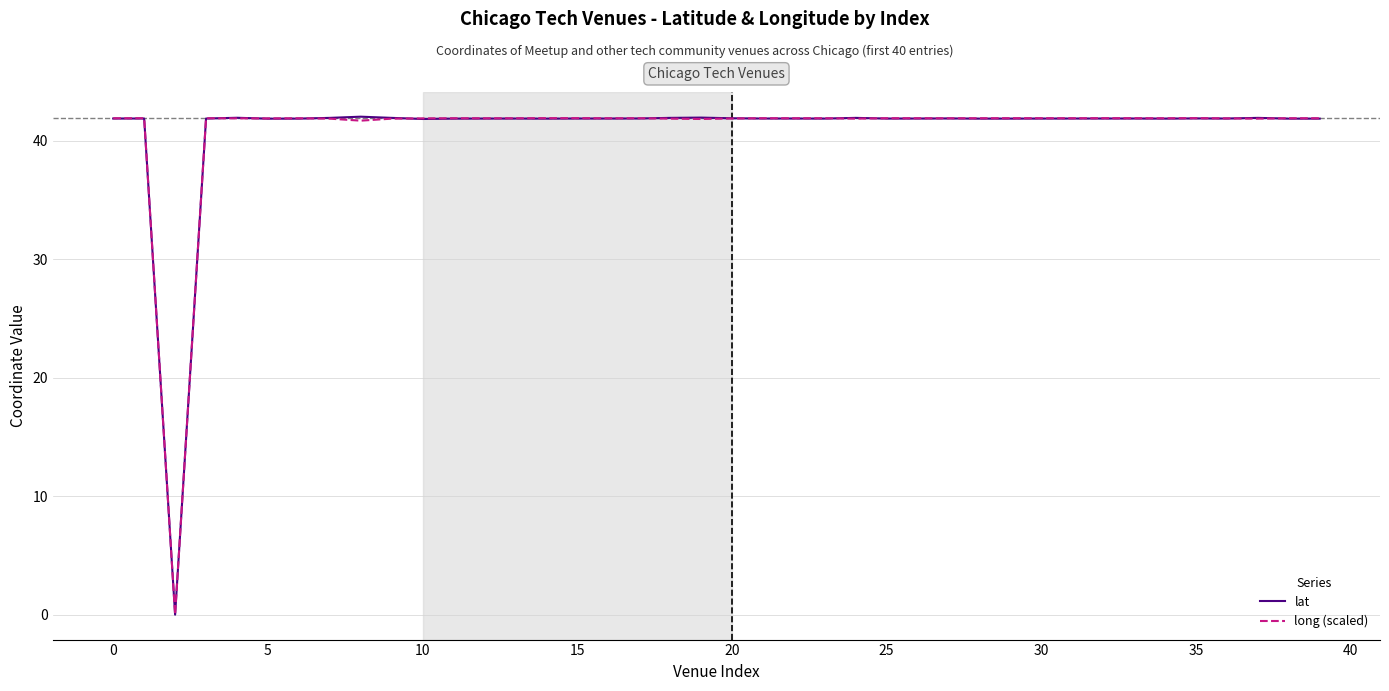

What is the greatest value displayed?

42.0